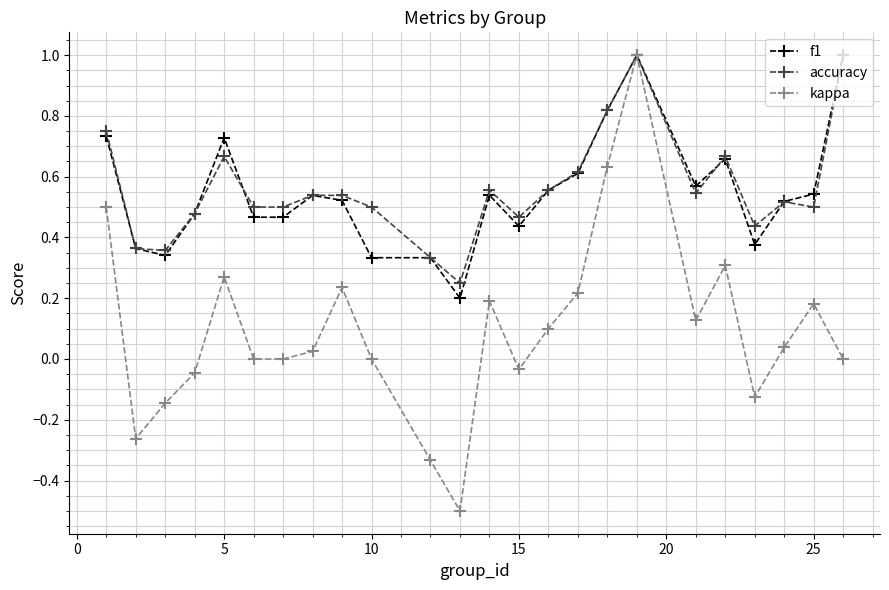

What is the greatest value displayed?

1.0